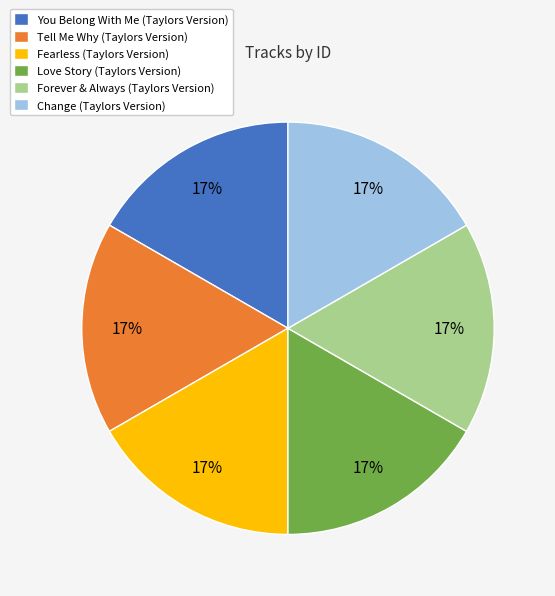

What percentage is the You Belong With Me (Taylors Version) slice, to the nearest percent?

17%